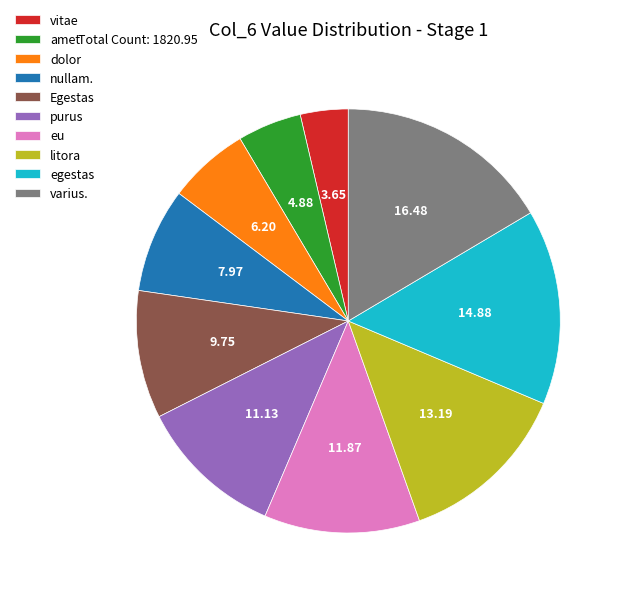

Combined, do dolor and amet account for over 50%?

No